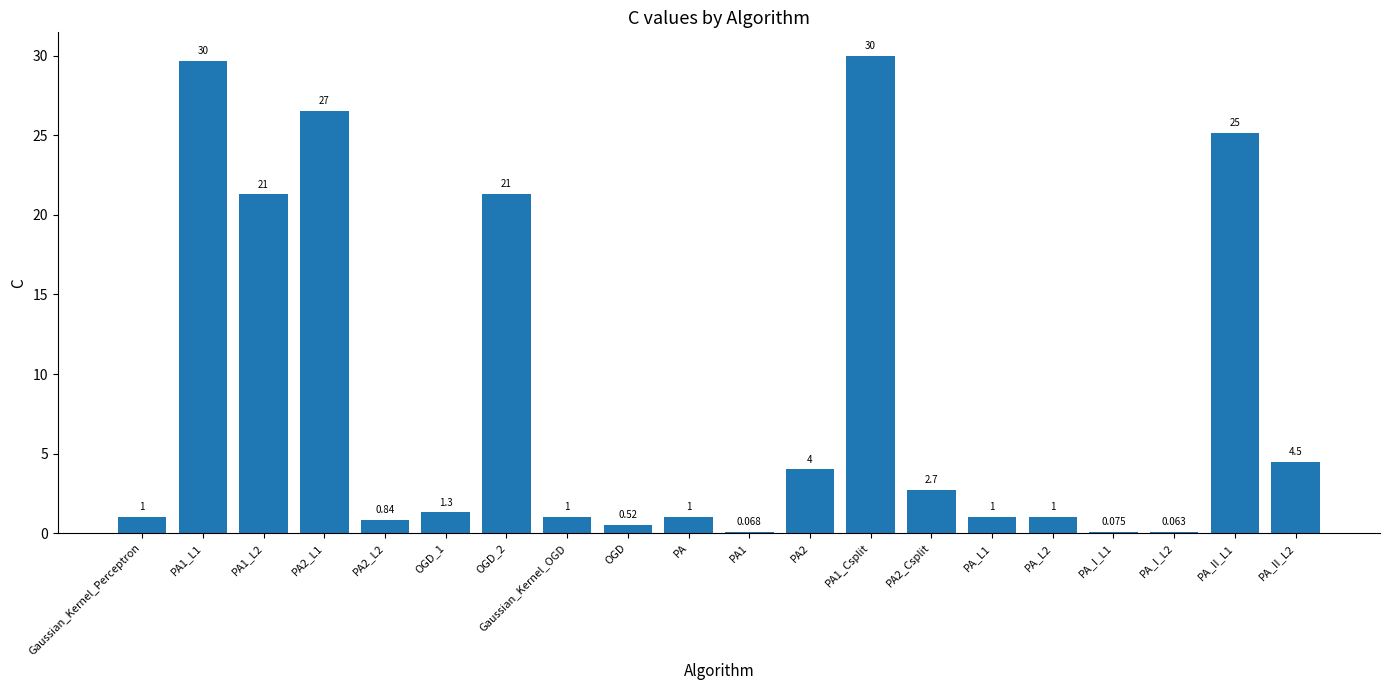

How many distinct data groups are displayed?

1